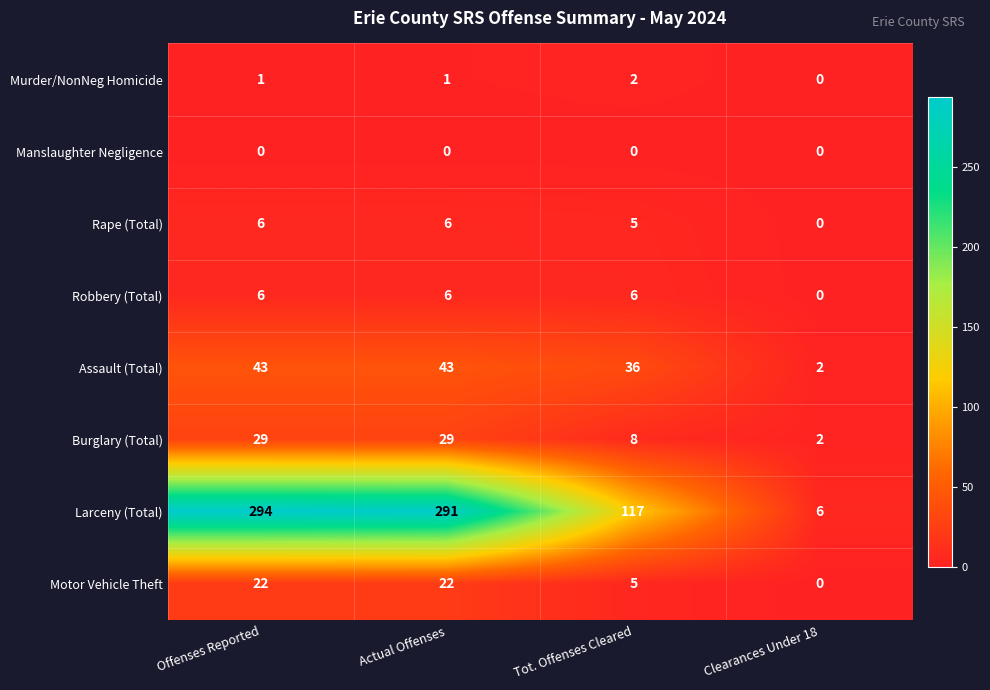

What is the total value across all series at Clearances Under 18?

10